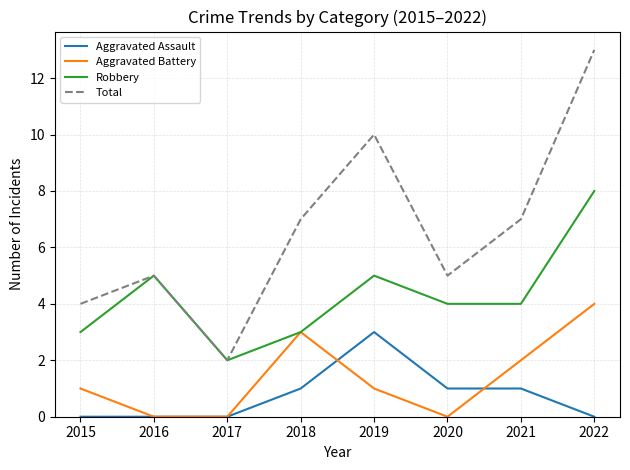

Read the Robbery value at 2020.

4